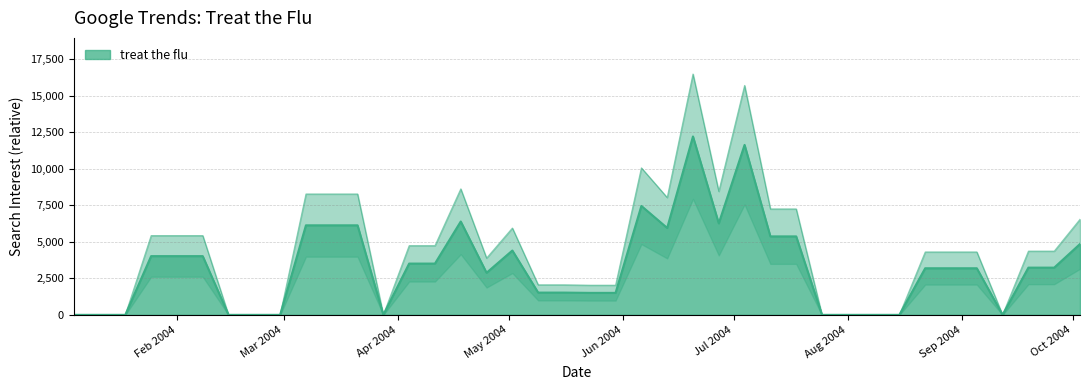

Is it true that the value at 3 is 11893.8?

False